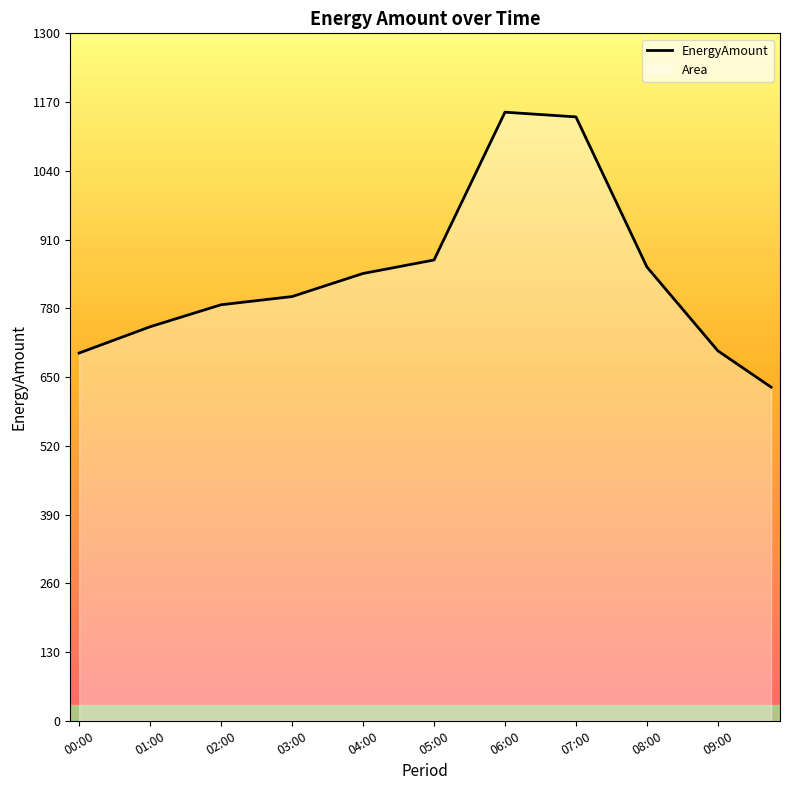

How many points are higher than both their immediate neighbors (excluding endpoints)?

1